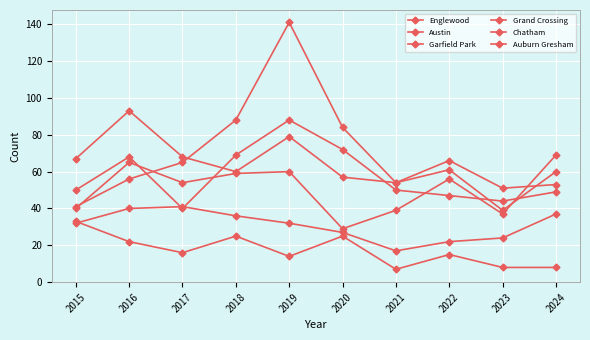

At which category is the sum across all series the highest?

2019